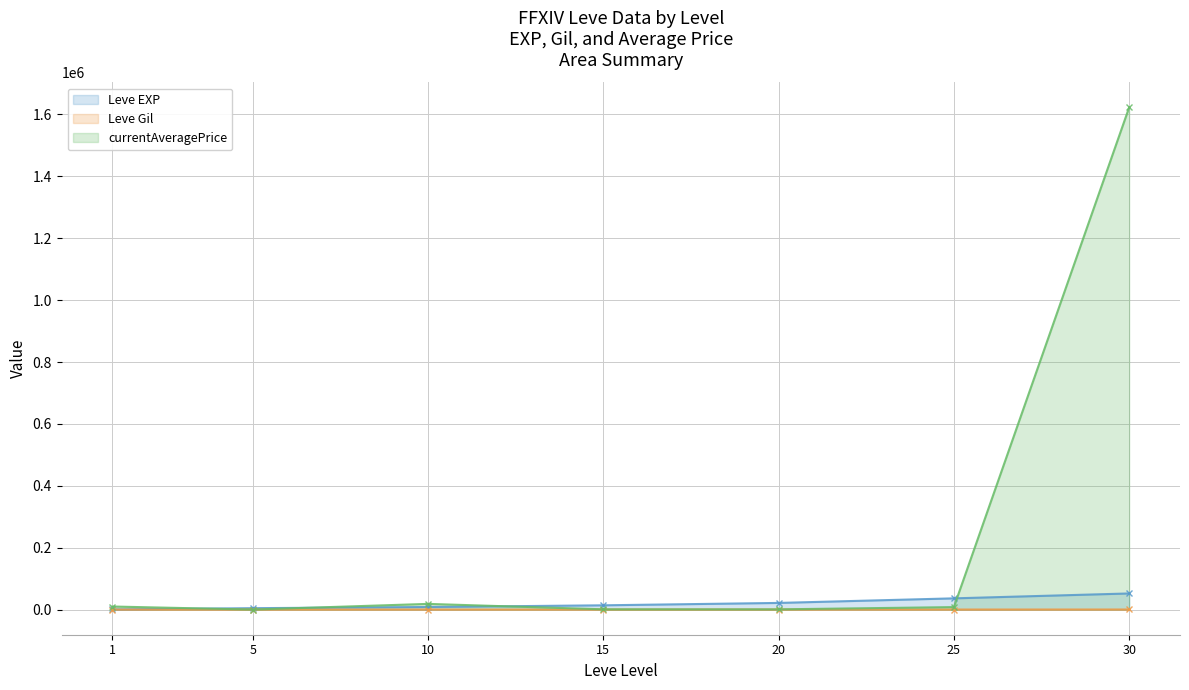

Which series has the widest spread of values?

currentAveragePrice